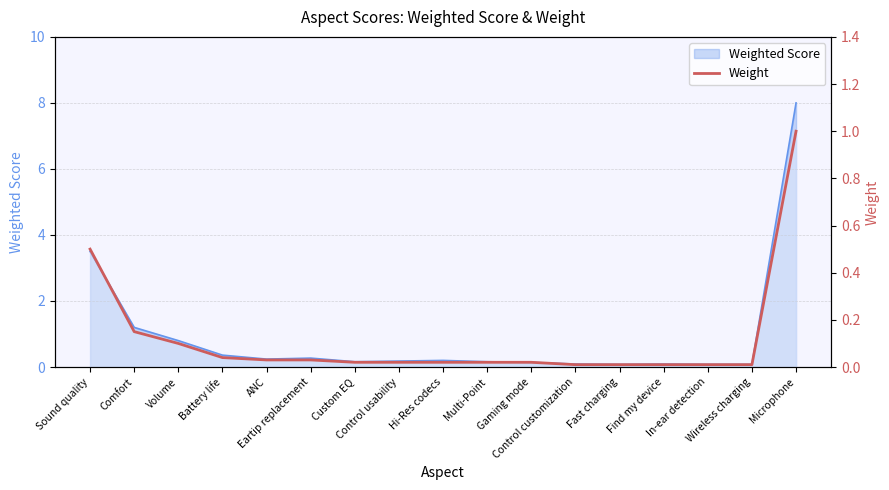

True or false: the data shows 0.0 at Control customization.

False